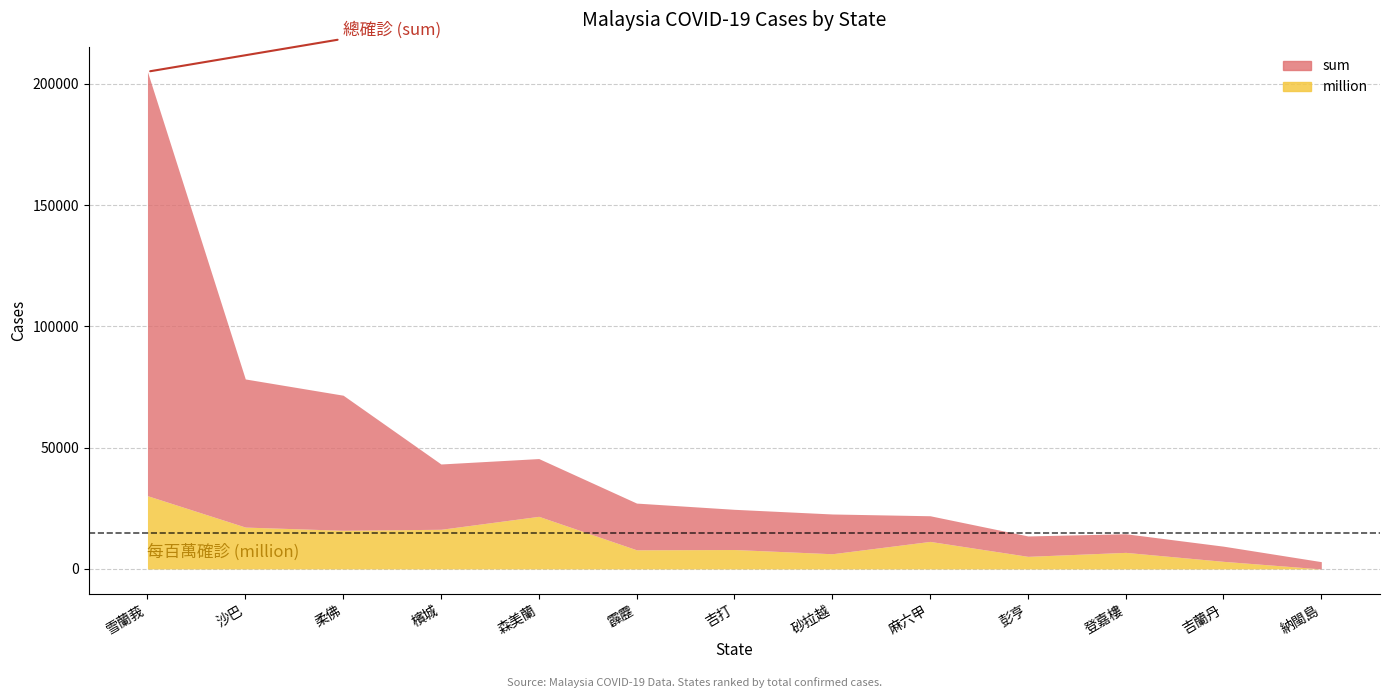

In million, how many points are higher than both neighbors (excluding endpoints)?

4